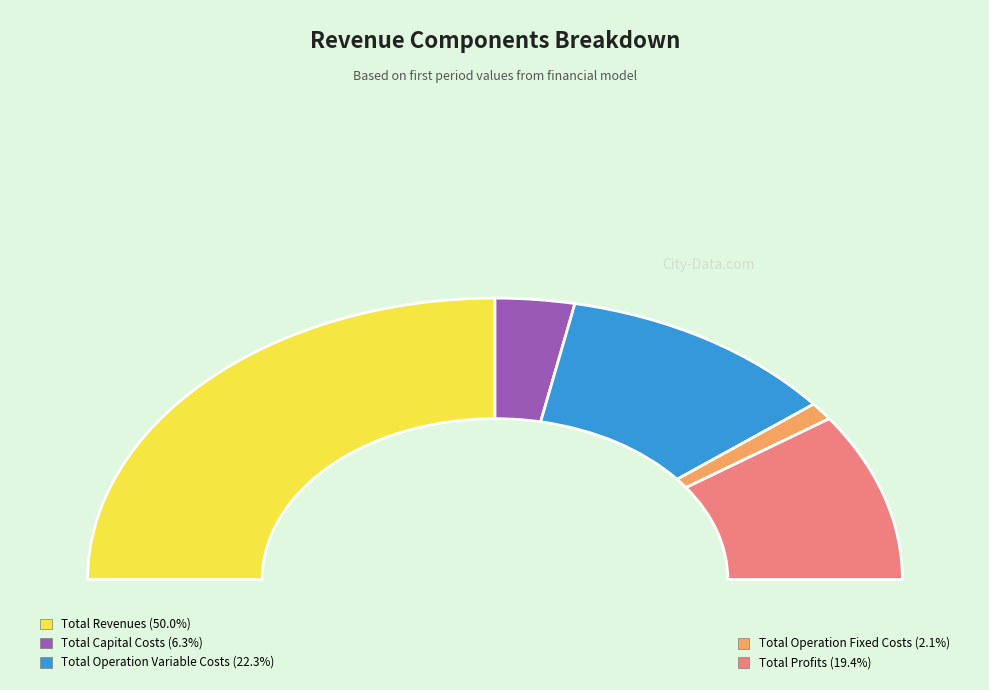

True or false: Total Operation Variable Costs accounts for 31% of the total.

False